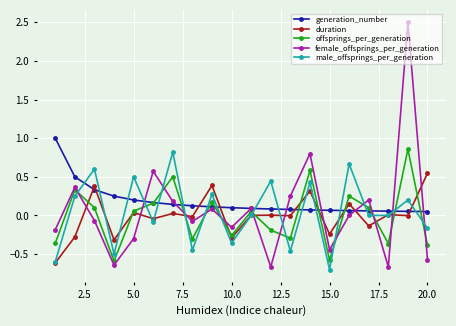

Which series has the largest range (max minus min)?

female_offsprings_per_generation